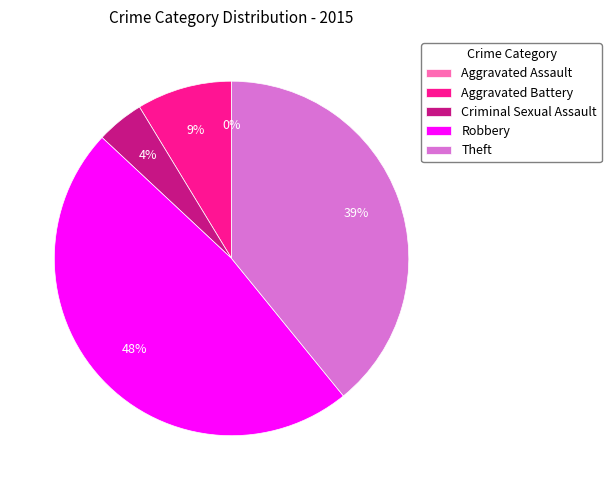

Does any single category account for the majority?

No